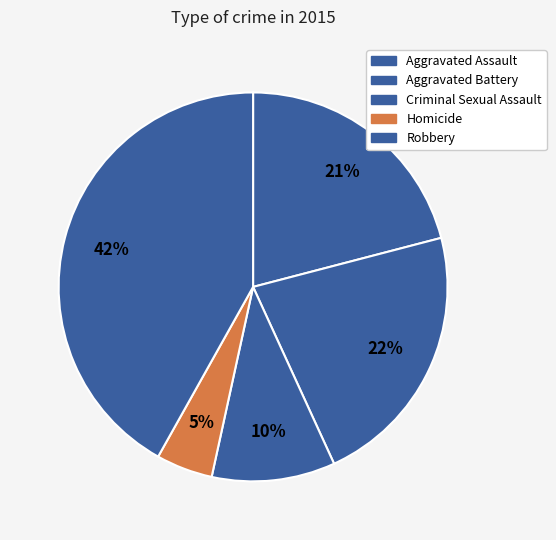

To the nearest percent, what portion does Criminal Sexual Assault represent?

10%